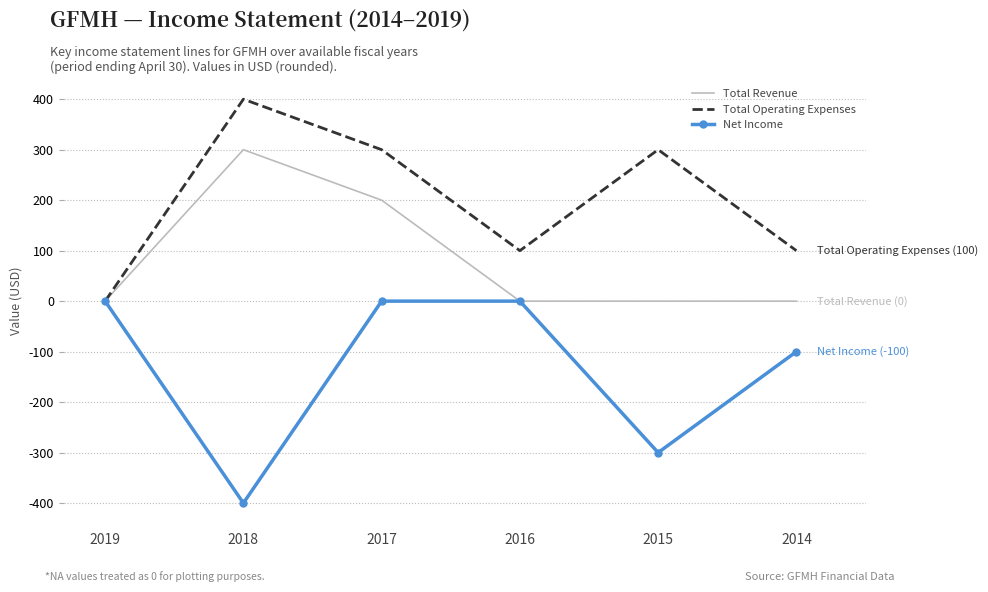

Is it true that Total Operating Expenses equals 538 at 2017?

False